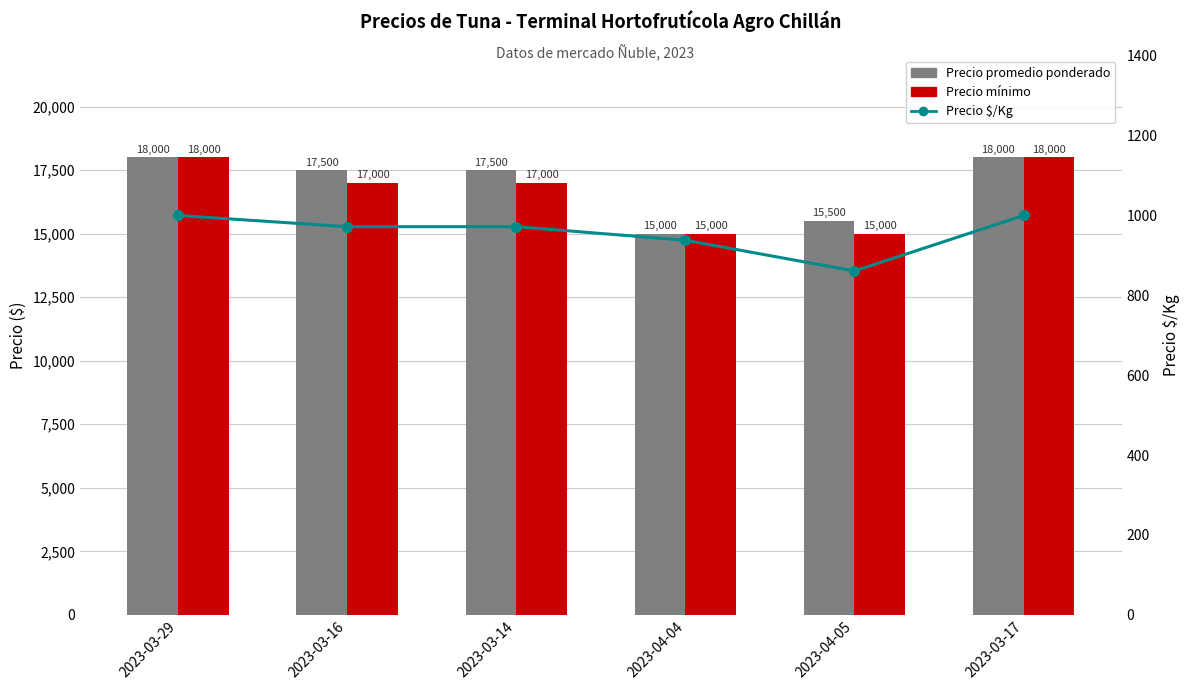

True or false: Precio promedio ponderado has a value of 17500 at 2023-03-16.

True